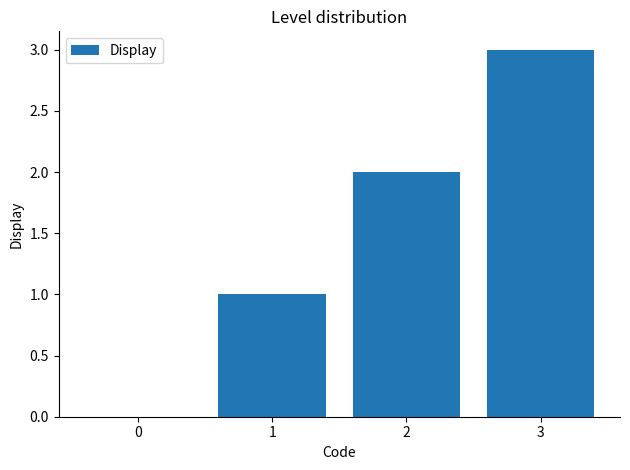

At which label is the value closest to 1?

1